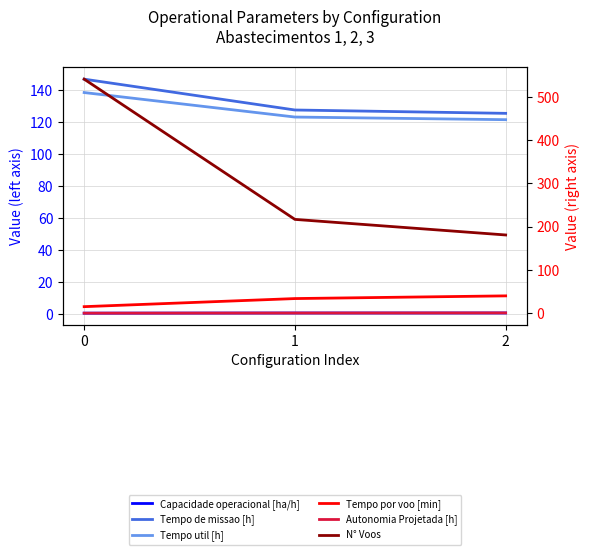

What is the value of the Tempo por voo [min] point at the 1st from the left?

15.4